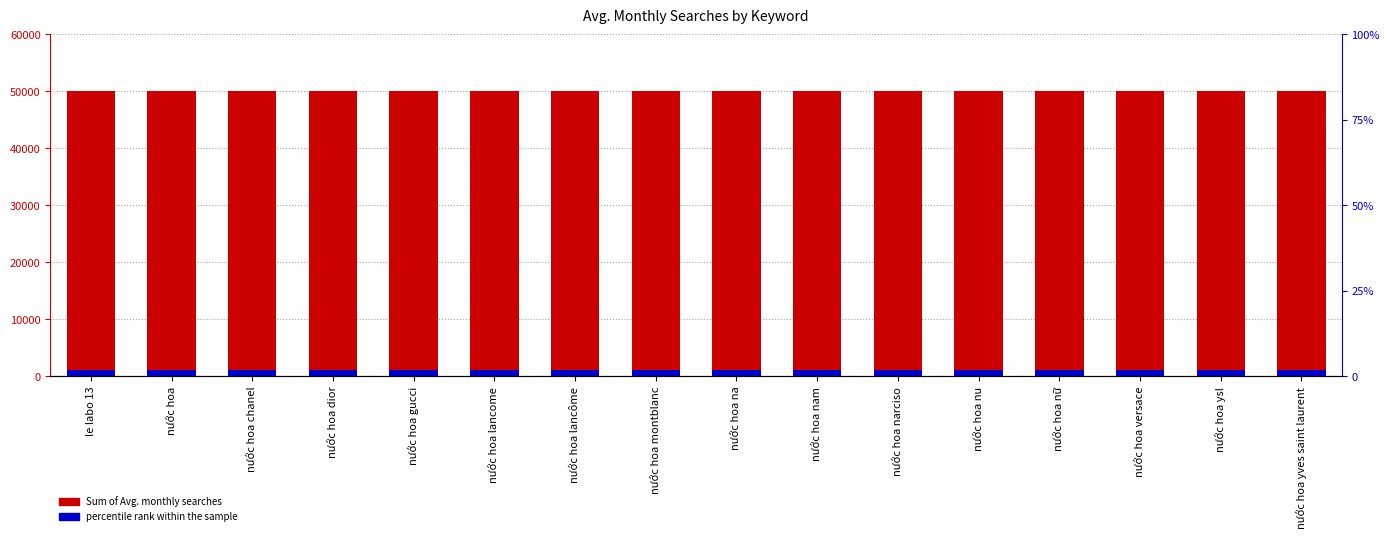

Which category has the lowest value in the percentile rank within the sample series?

le labo 13